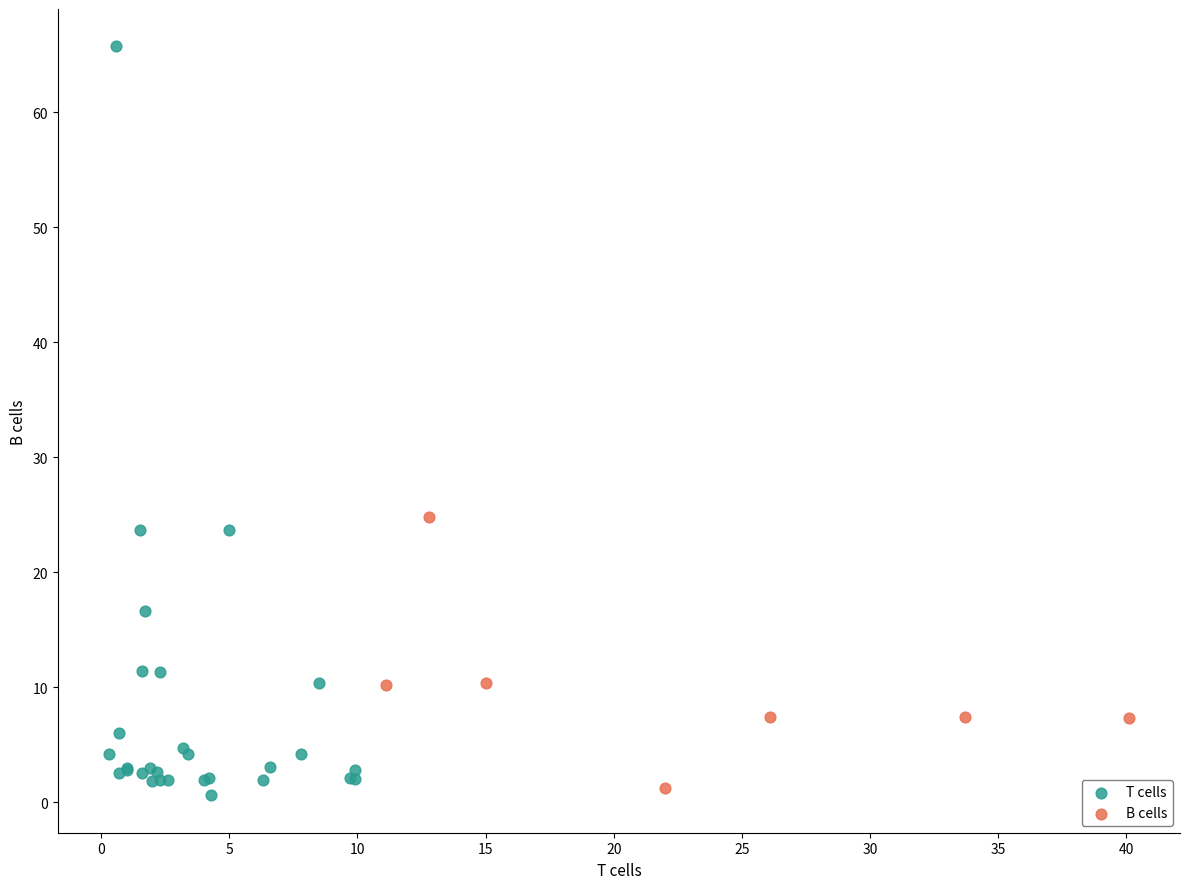

Which series reaches the maximum Y coordinate?

T cells